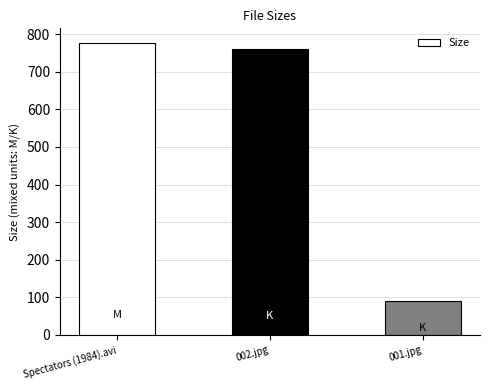

What is the value of the 3rd bar from the left?

89.4